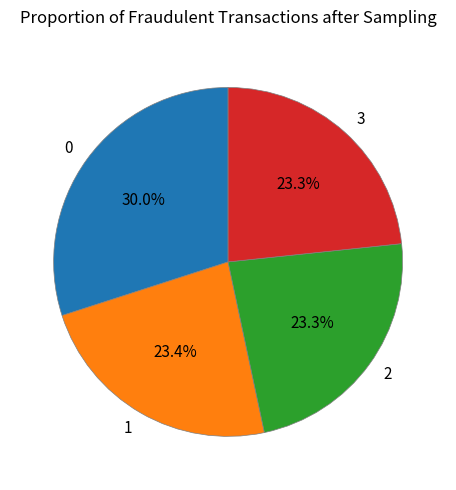

How much of the chart is everything except 0?

70.0%